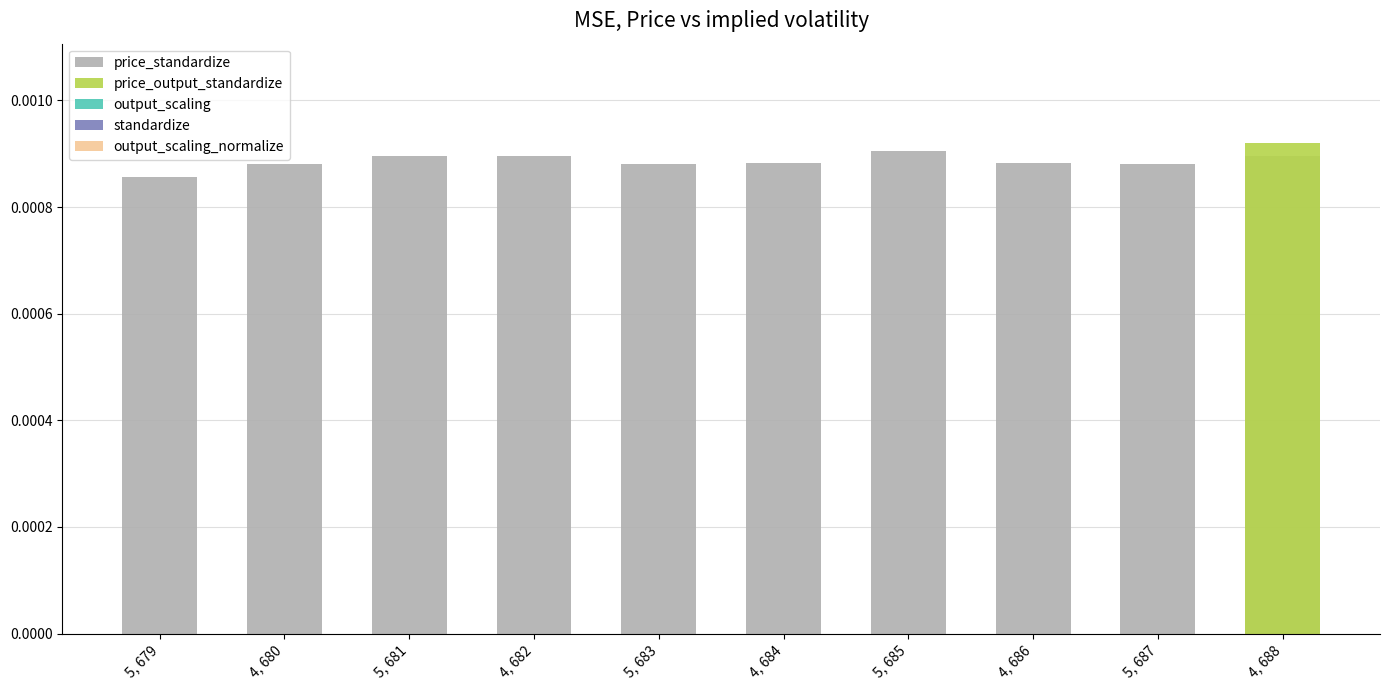

List the labels in order of value, smallest first.

5, 679, 5, 683, 4, 680, 5, 687, 4, 684, 4, 686, 5, 681, 4, 682, 4, 688, 5, 685